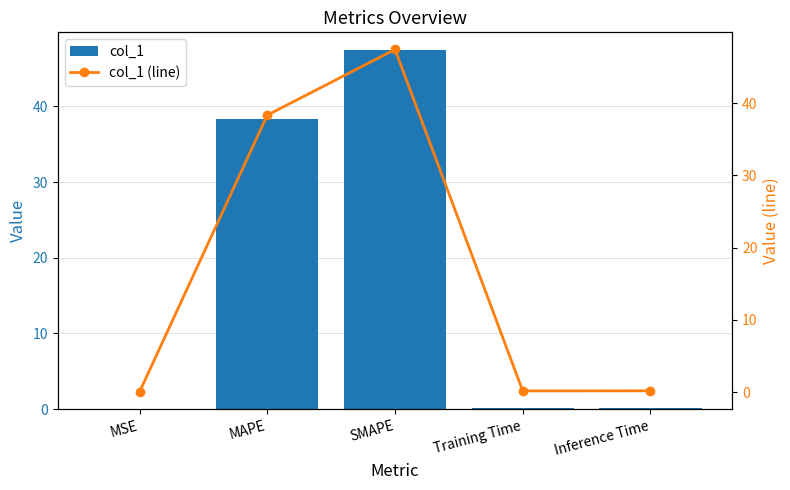

Reading left to right, extract all data points from this chart.

col_1: MSE=0.0	MAPE=38.3	SMAPE=47.4	Training Time=0.2	Inference Time=0.2
col_1 (line): MSE=0.0	MAPE=38.3	SMAPE=47.4	Training Time=0.2	Inference Time=0.2